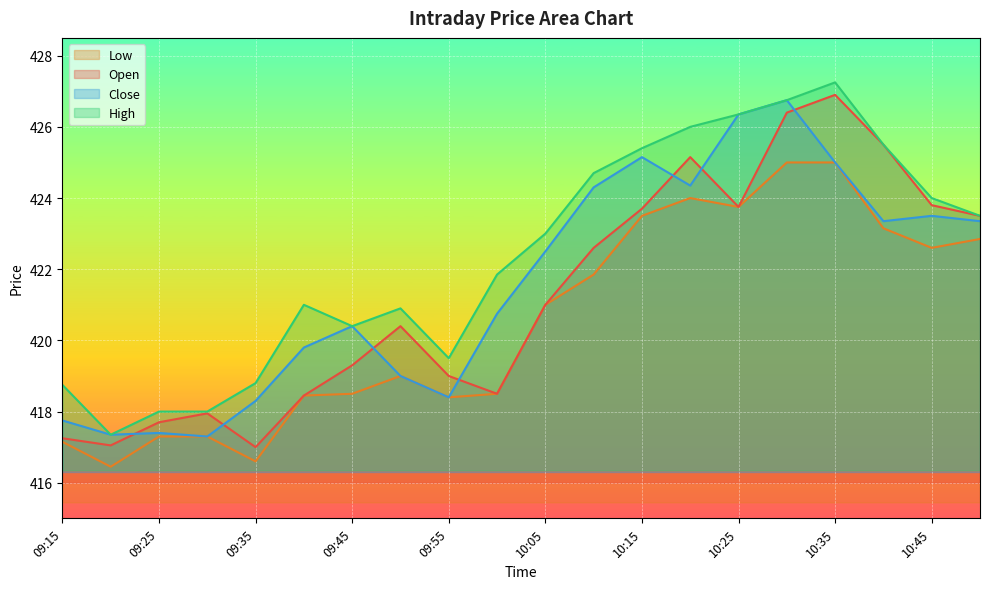

How many data points in Close are less than 422?

10